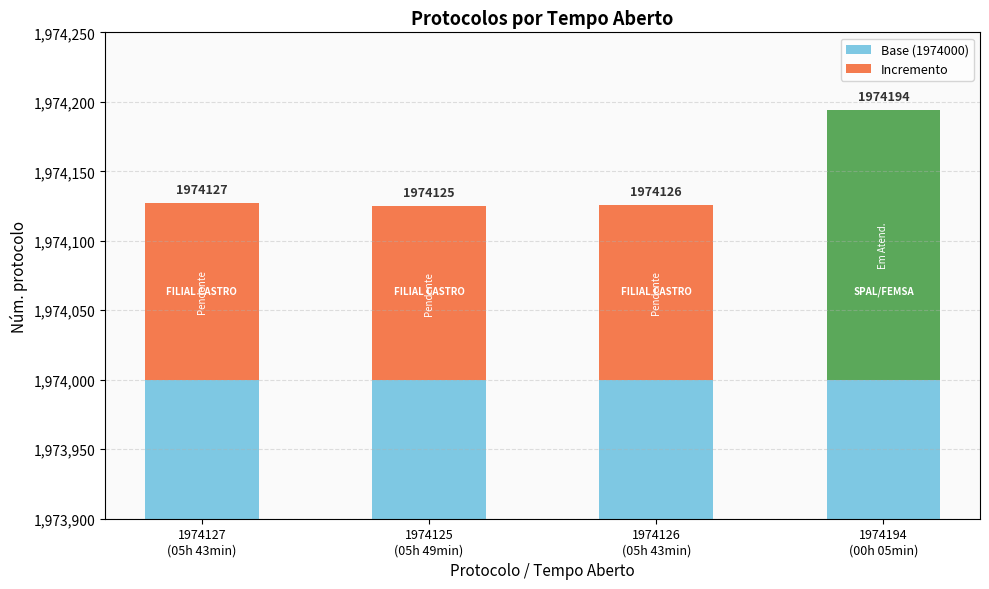

At which category is the sum across all series the highest?

1974194
(00h 05min)